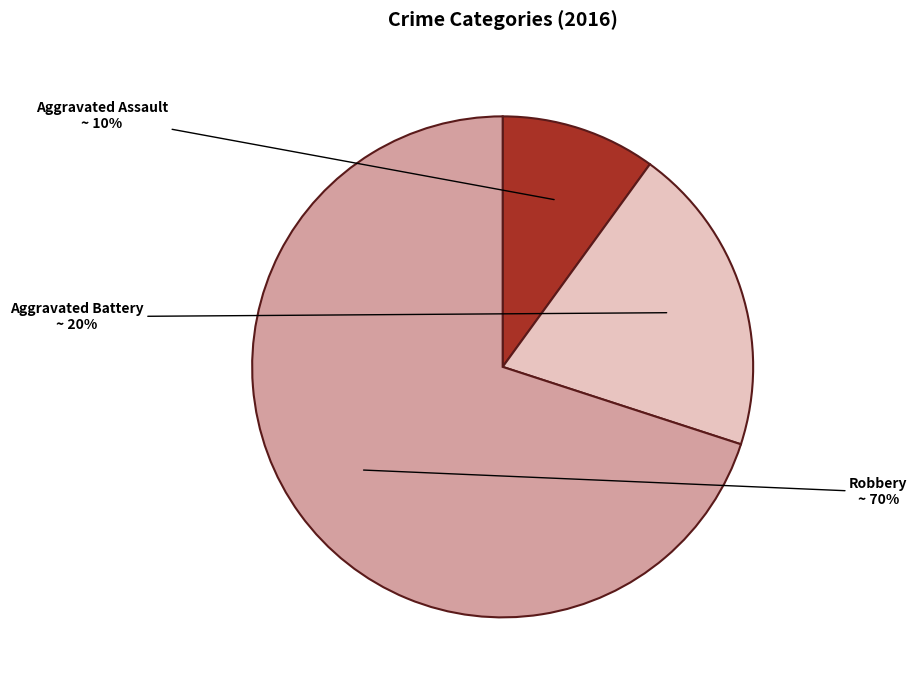

What percentage is the Aggravated Battery slice, to the nearest percent?

20%